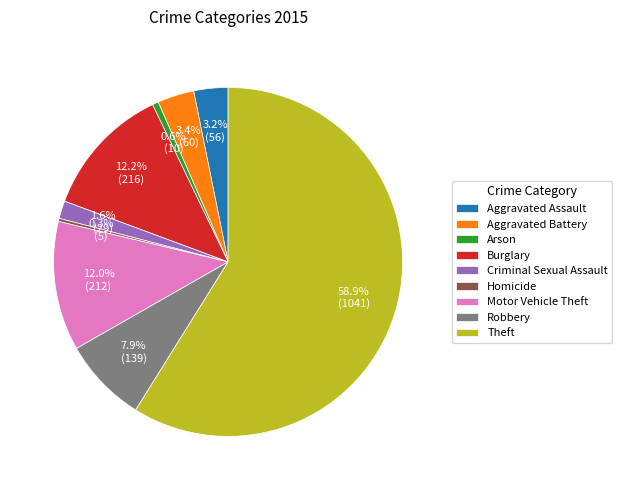

To the nearest percent, what portion does Theft represent?

59%